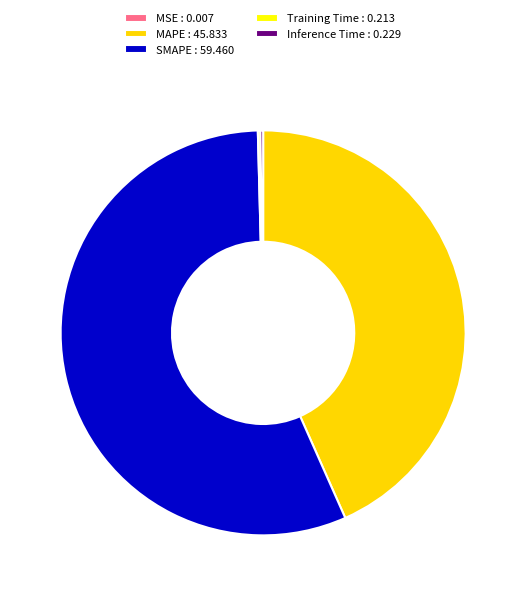

True or false: SMAPE accounts for 56% of the total.

True